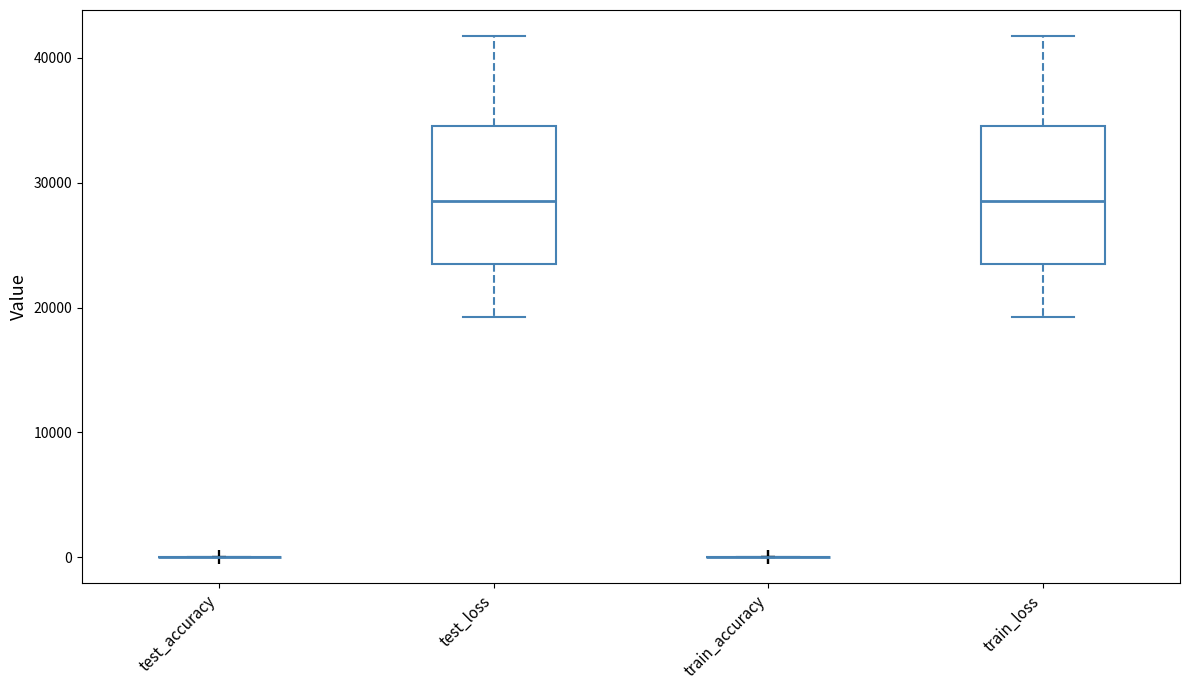

Reading left to right, transcribe this box plot: for each box, give where its median line is, the range the box spans, and where its two whiskers end, as read against the y-axis. The values are not printed on the chart, so give them approximately, as read against the axis.

test_accuracy: box collapsed to a line at 0, whiskers 0 to 0
test_loss: median 29000, box 23000 to 35000, whiskers 19000 to 42000
train_accuracy: box collapsed to a line at 0, whiskers 0 to 0
train_loss: median 29000, box 23000 to 35000, whiskers 19000 to 42000